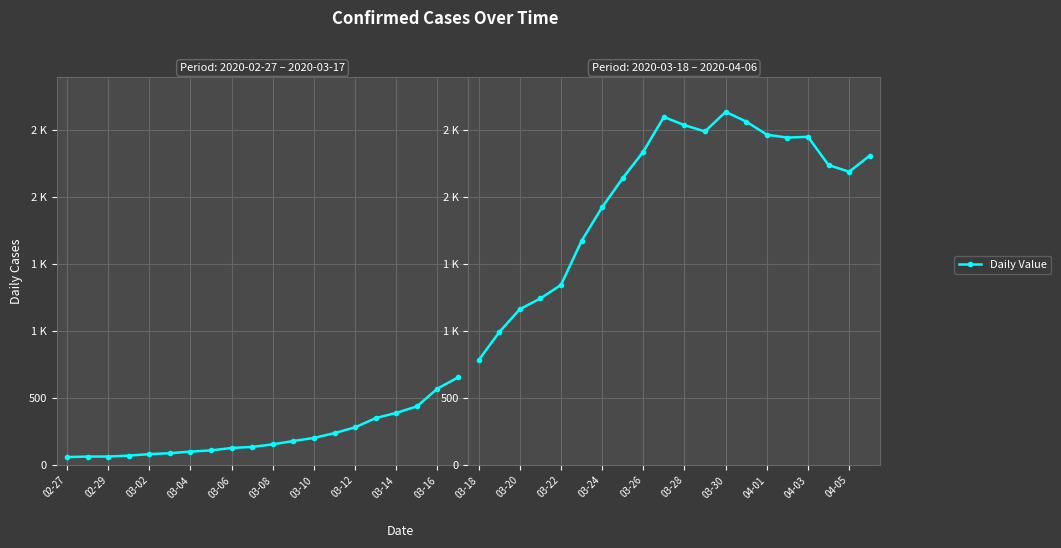

The value at 03-16 is 1712. True or false?

False